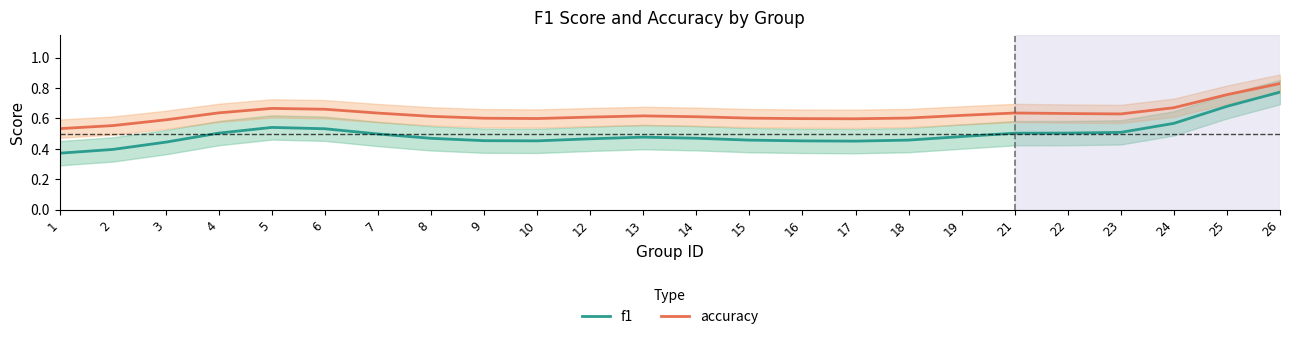

At which category is the sum across all series the highest?

26